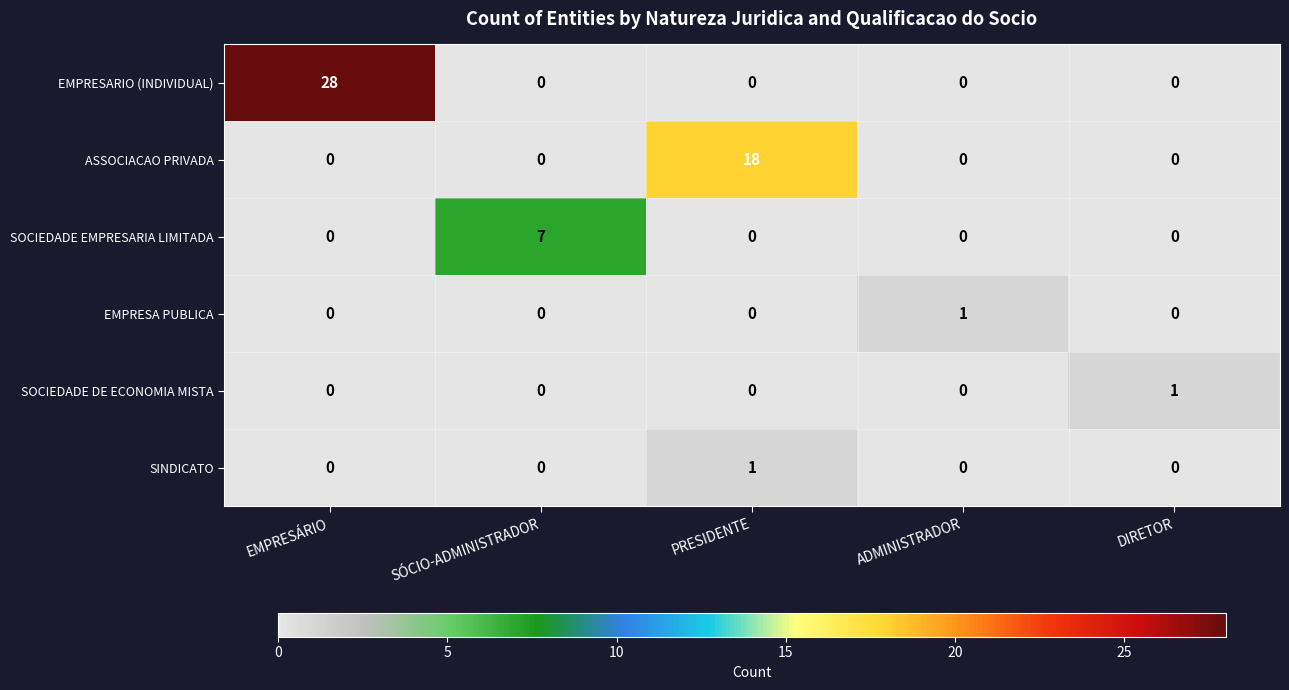

Between PRESIDENTE and ADMINISTRADOR, which series saw the biggest shift?

ASSOCIACAO PRIVADA